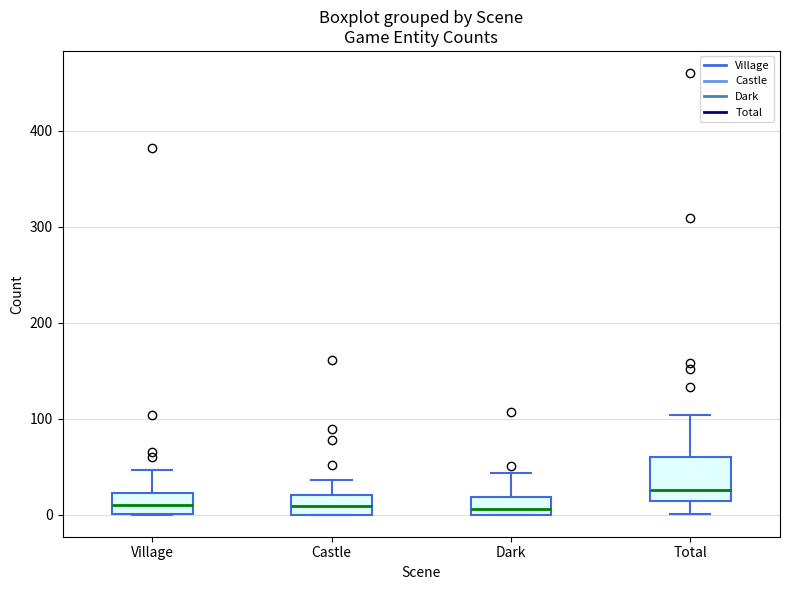

Which box is the tallest, from its lower edge to its upper edge?

Total